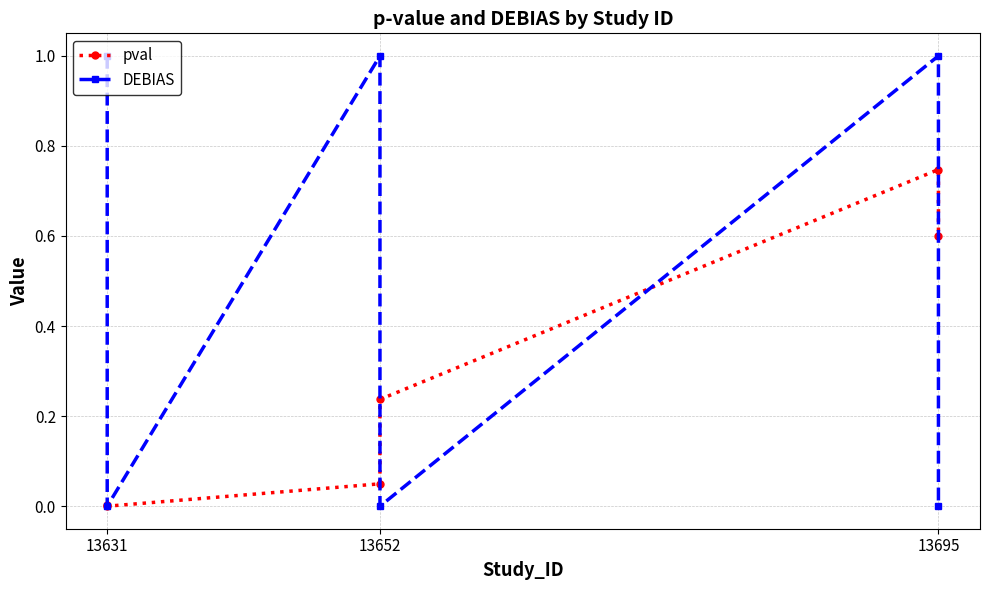

Count the number of data series in this chart.

2